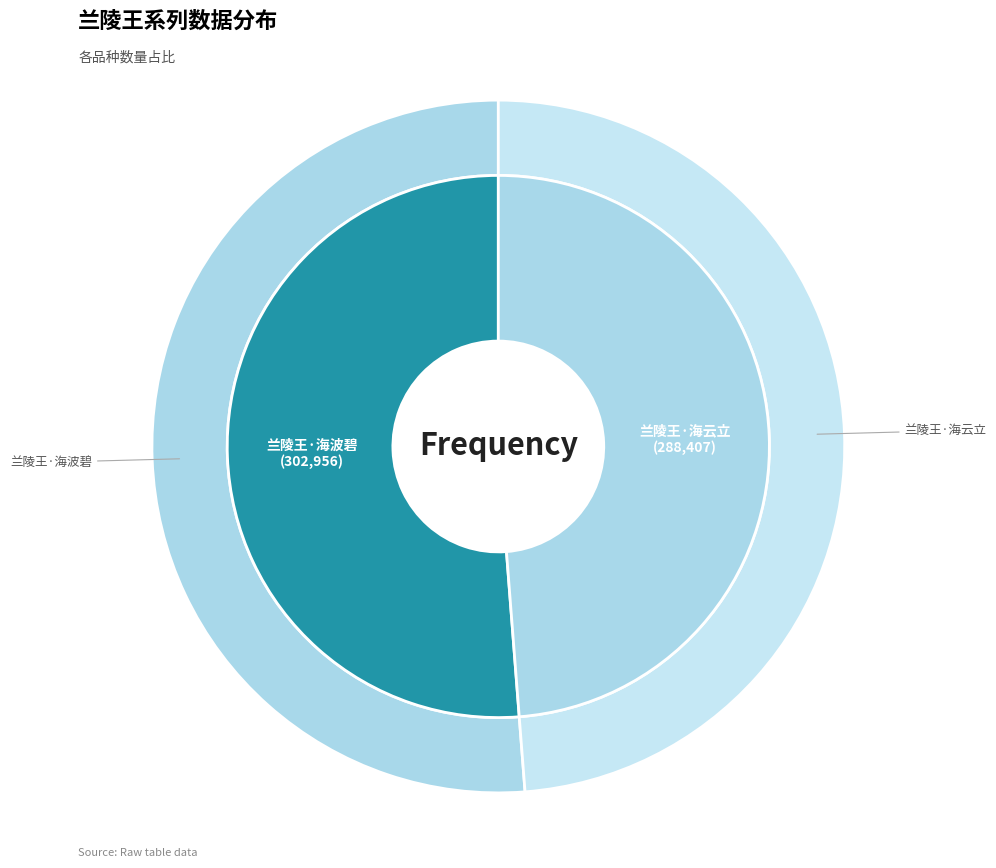

Is 兰陵王·海波碧 the majority of the pie?

Yes